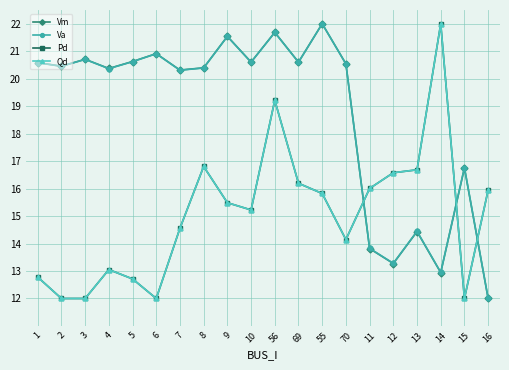

Is this an area chart (filled region under the line)?

No